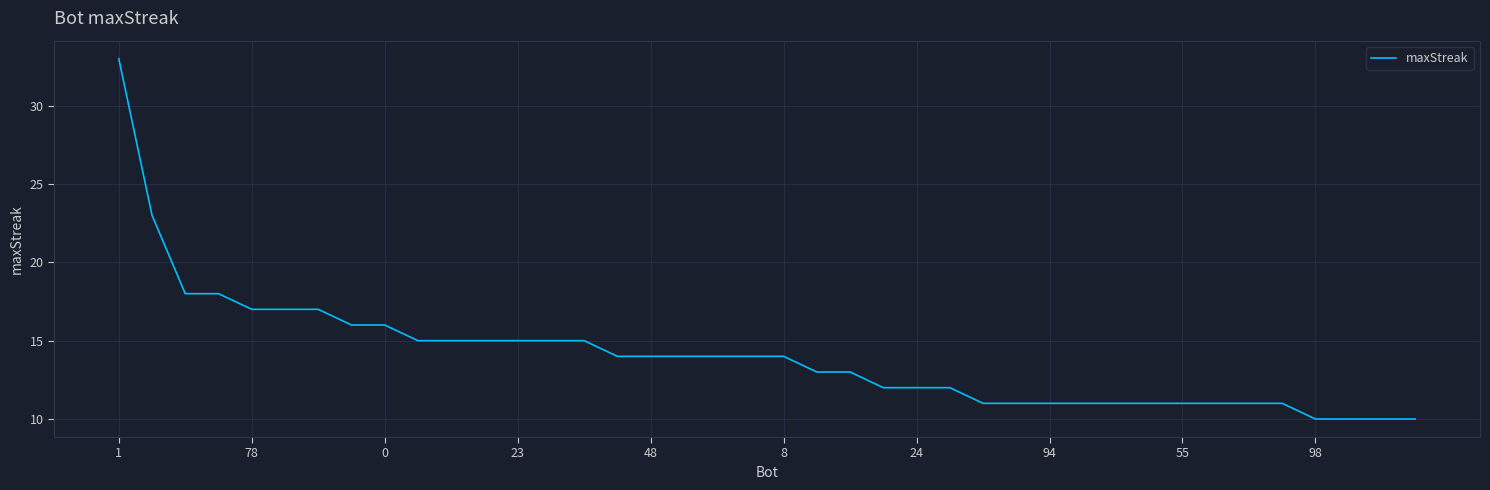

Reading left to right, extract all data points from this chart.

33	23	18	18	17	17	17	16	16	15	15	15	15	15	15	14	14	14	14	14	14	13	13	12	12	12	11	11	11	11	11	11	11	11	11	11	10	10	10	10